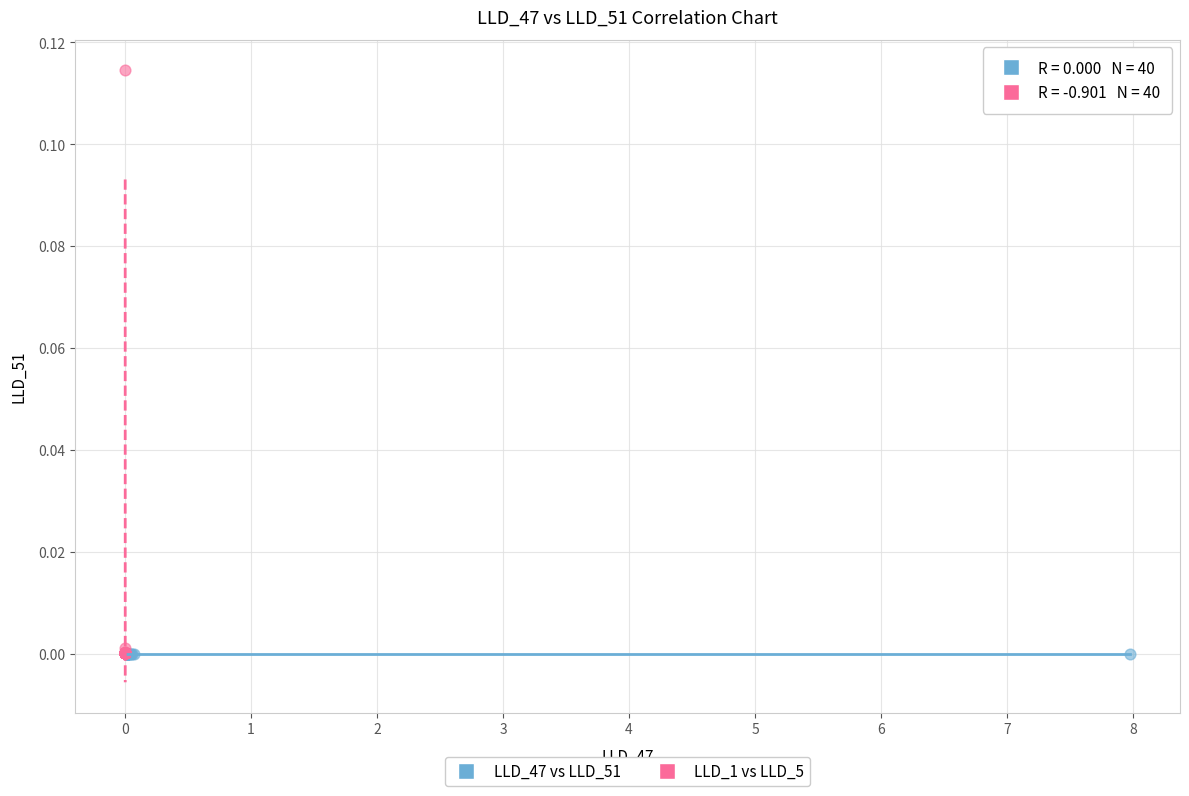

What are all the series names shown in the legend?

LLD_47 vs LLD_51, LLD_1 vs LLD_5